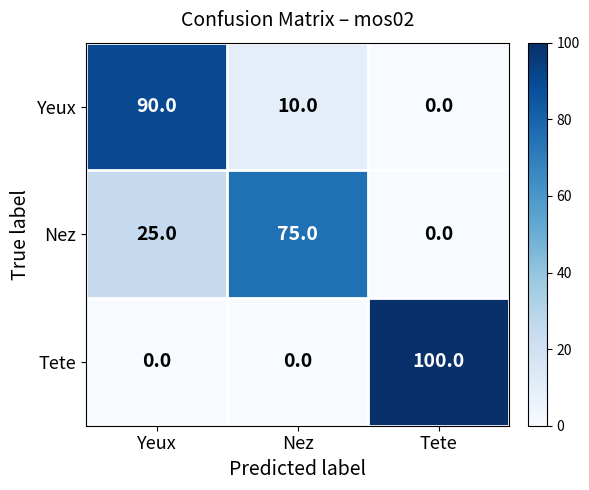

Reading left to right, what are all the values shown in this chart?

Yeux: Yeux=90	Nez=10	Tete=0
Nez: Yeux=25	Nez=75	Tete=0
Tete: Yeux=0	Nez=0	Tete=100